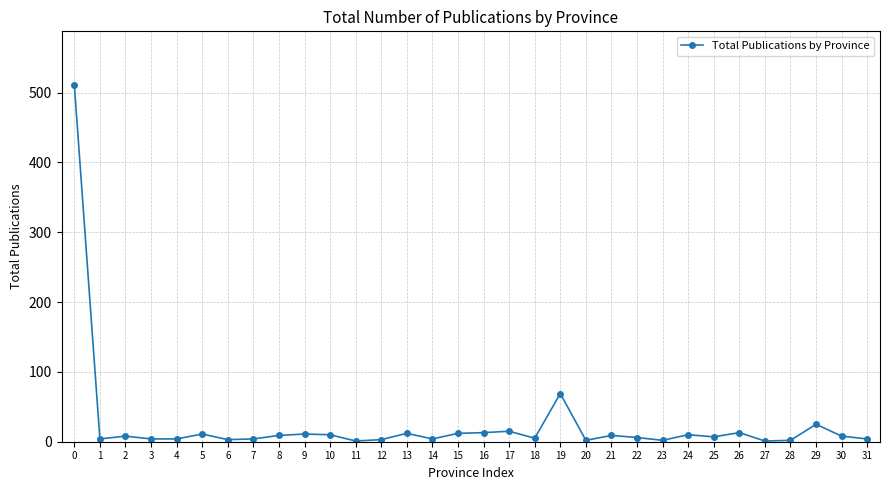

What is the difference between the maximum and minimum values?

510